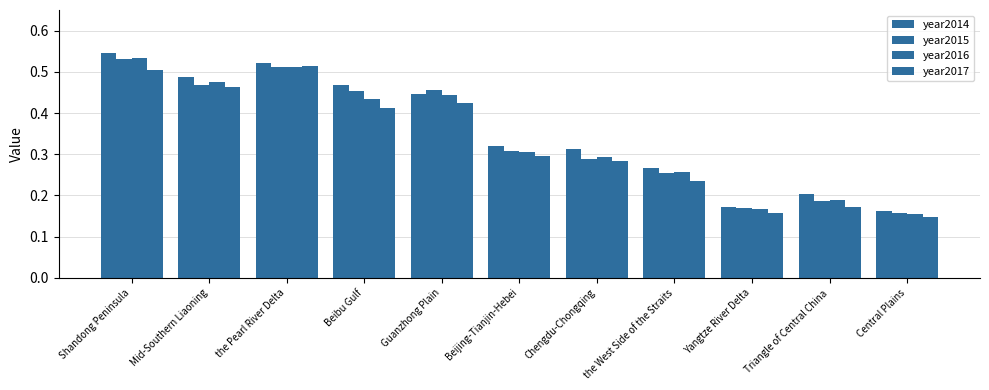

Is it true that year2014 equals 0.3 at Central Plains?

False